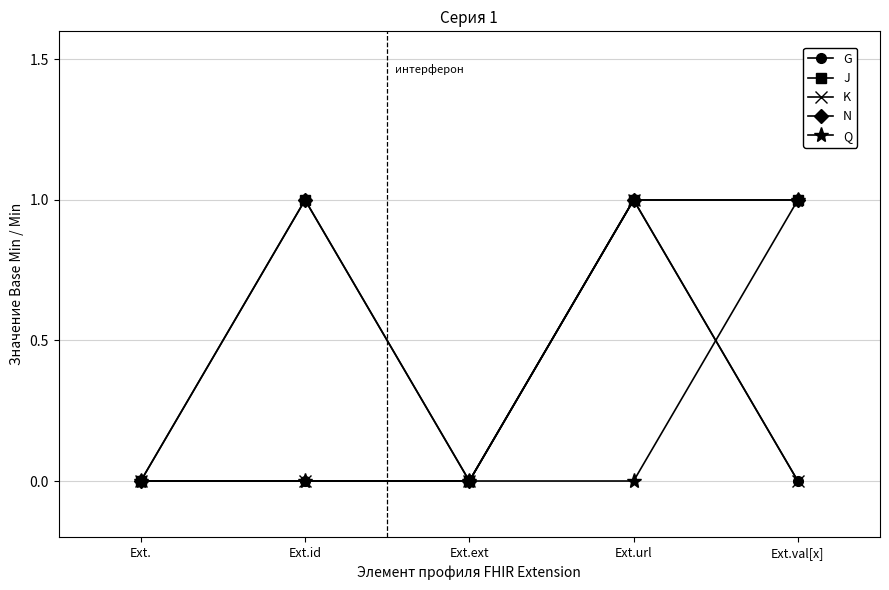

What are all the series names shown in the legend?

G, J, K, N, Q